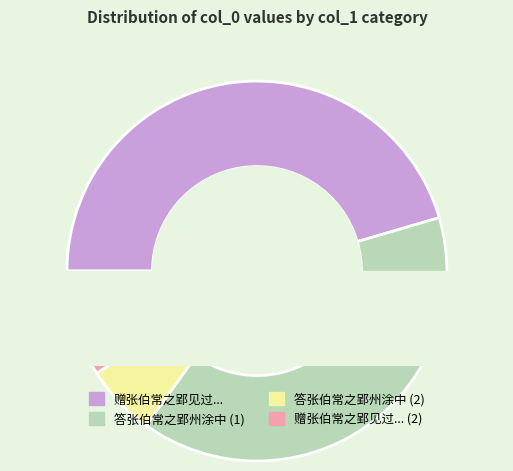

What is the largest slice in the pie chart?

赠张伯常之郢见过因话荆楚故事仍贶佳什